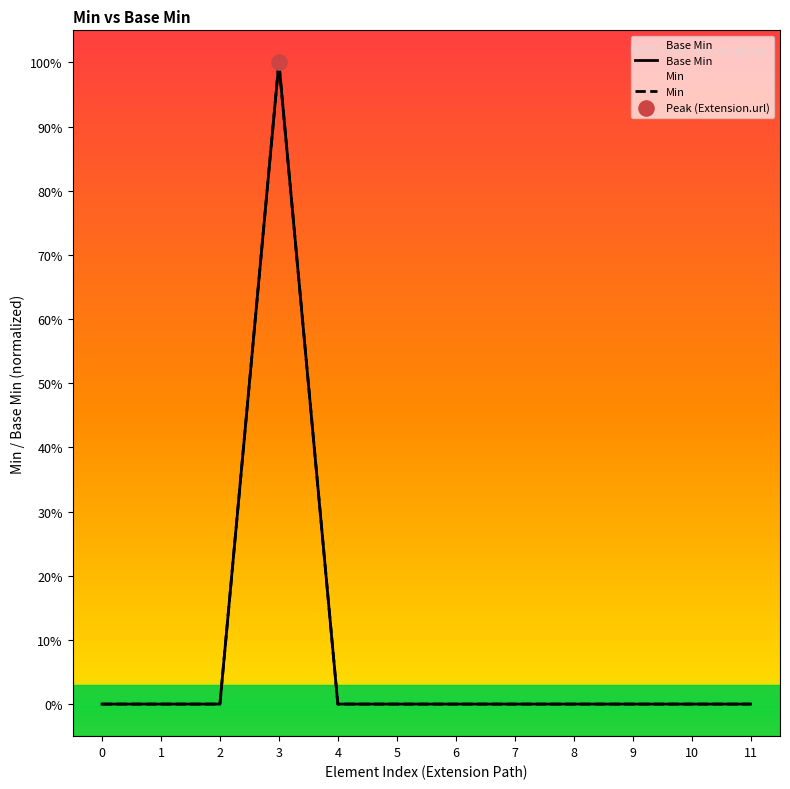

Which series reaches the maximum Y coordinate?

Base Min